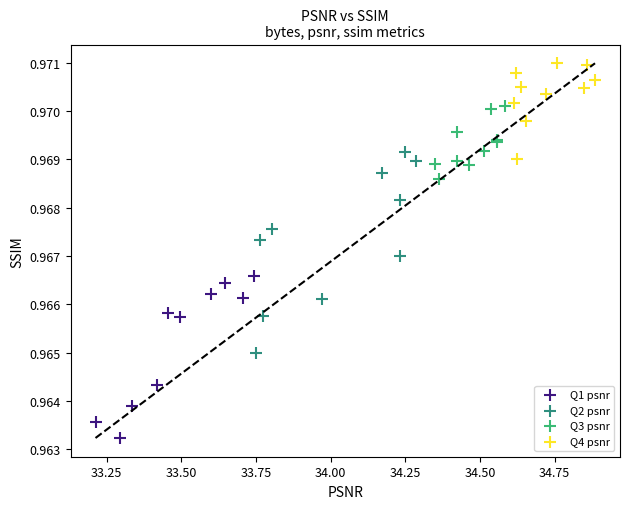

Which series reaches the maximum Y coordinate?

Q4 psnr